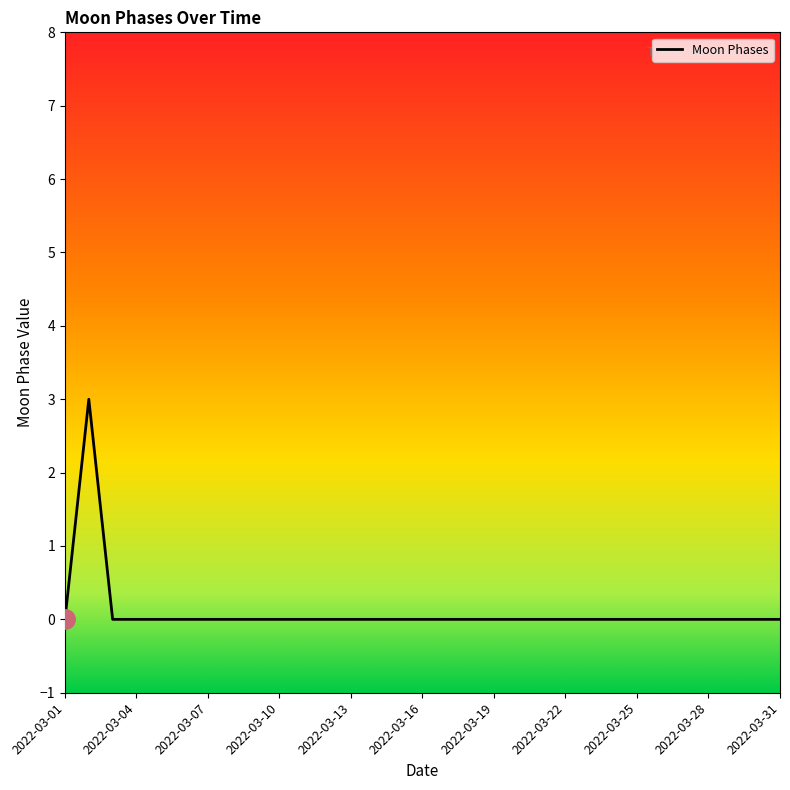

What is the difference between the maximum and minimum values?

3